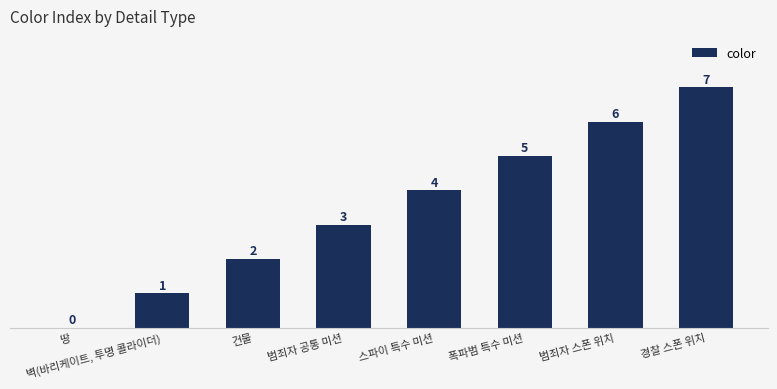

The chart shows a value of 0 at 벽(바리케이트, 투명 콜라이더). True or false?

False